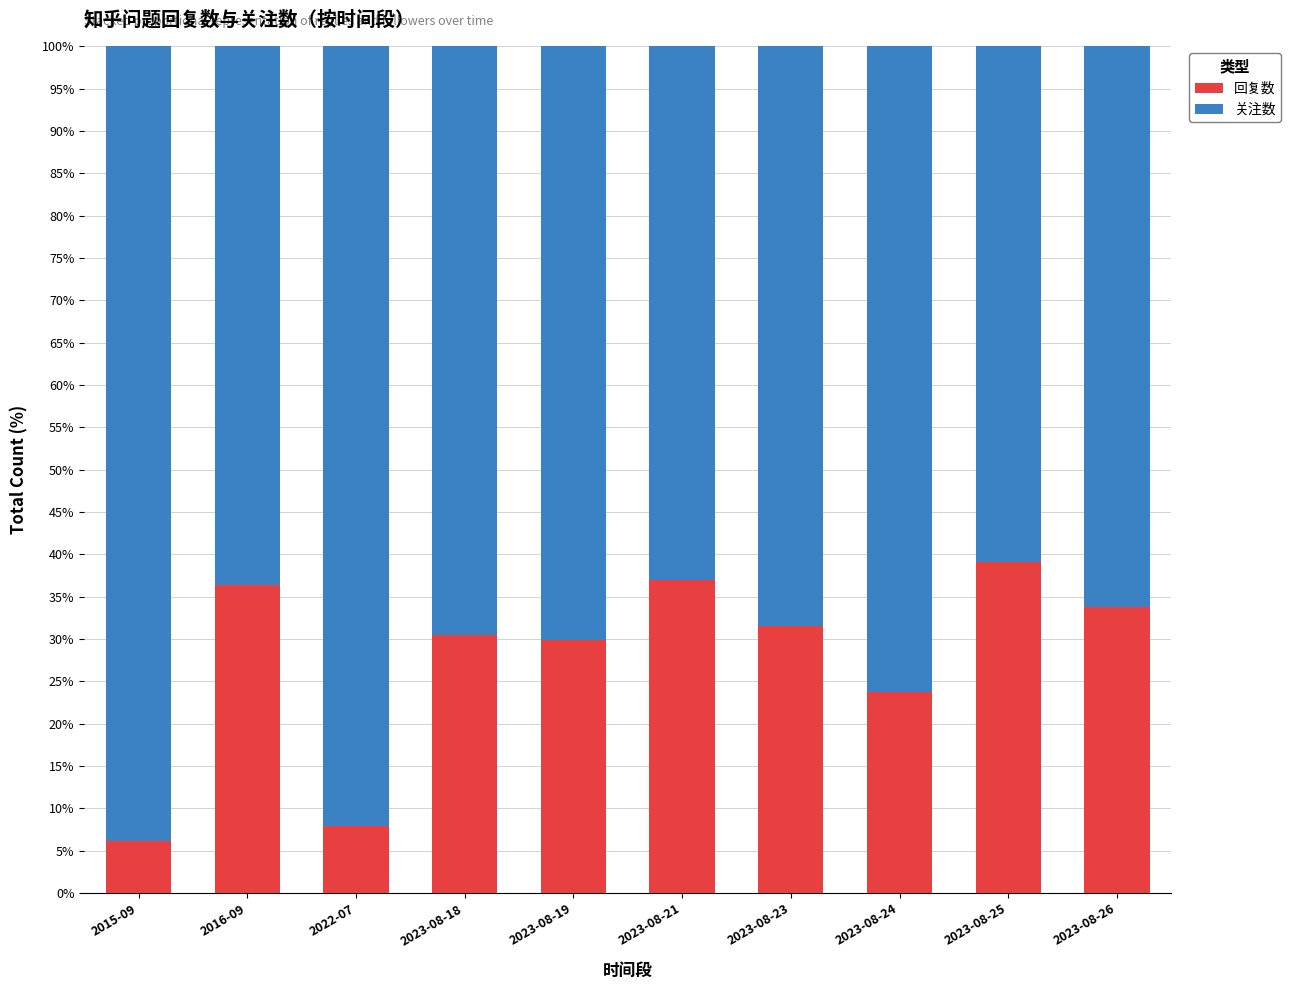

Reading left to right, transcribe the values for 回复数.

2015-09=6.2	2016-09=36.3	2022-07=7.9	2023-08-18=30.4	2023-08-19=29.9	2023-08-21=36.9	2023-08-23=31.5	2023-08-24=23.7	2023-08-25=39.1	2023-08-26=33.8